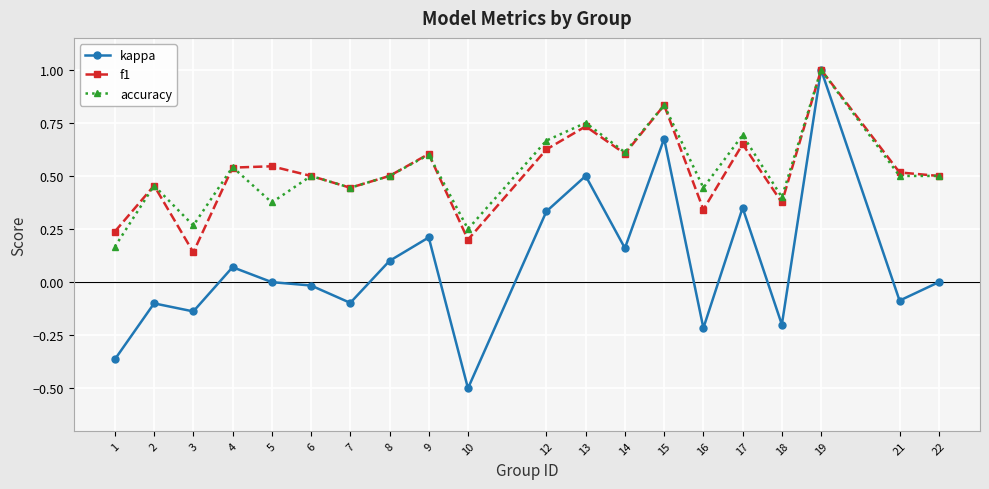

True or false: kappa has a value of -0.1 at 2.

True